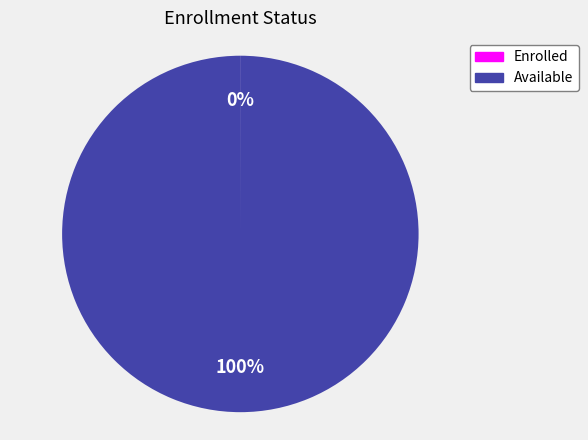

Which slice is the largest?

Available